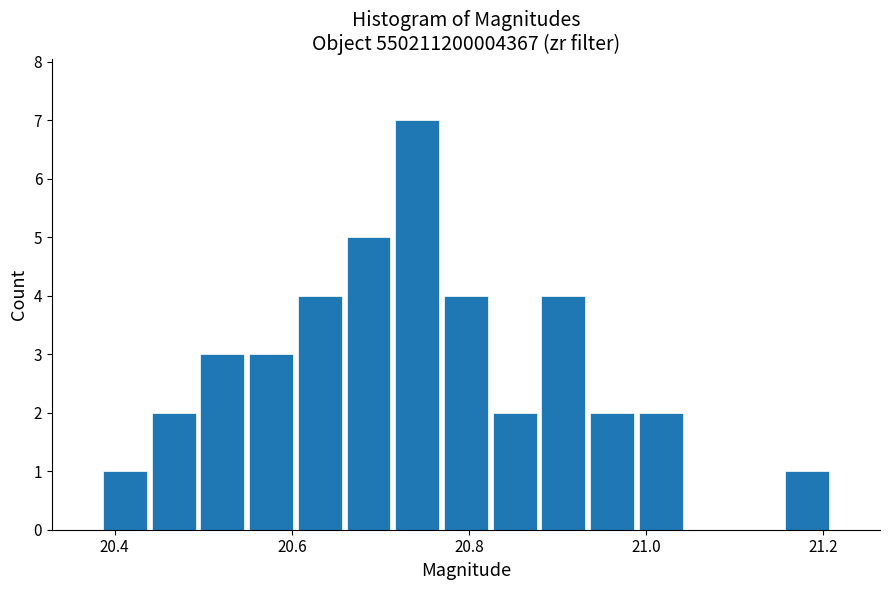

Around what value on the x-axis is the tallest bar? Give the approximate position of its centre, as read against the axis.

20.74